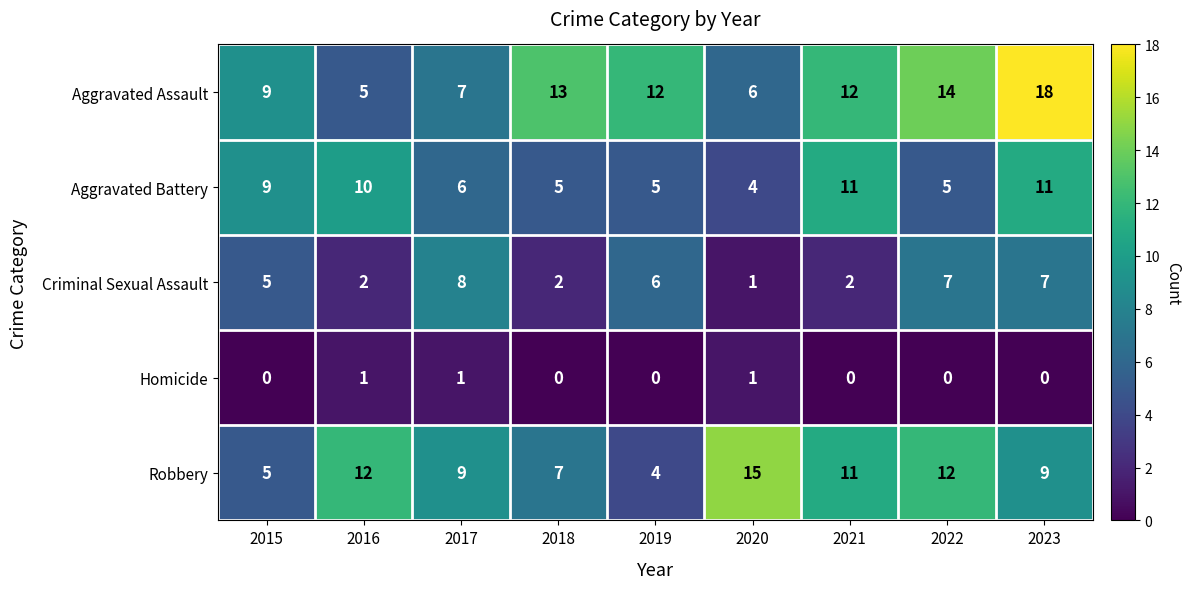

Read the Robbery value at 2021.

11